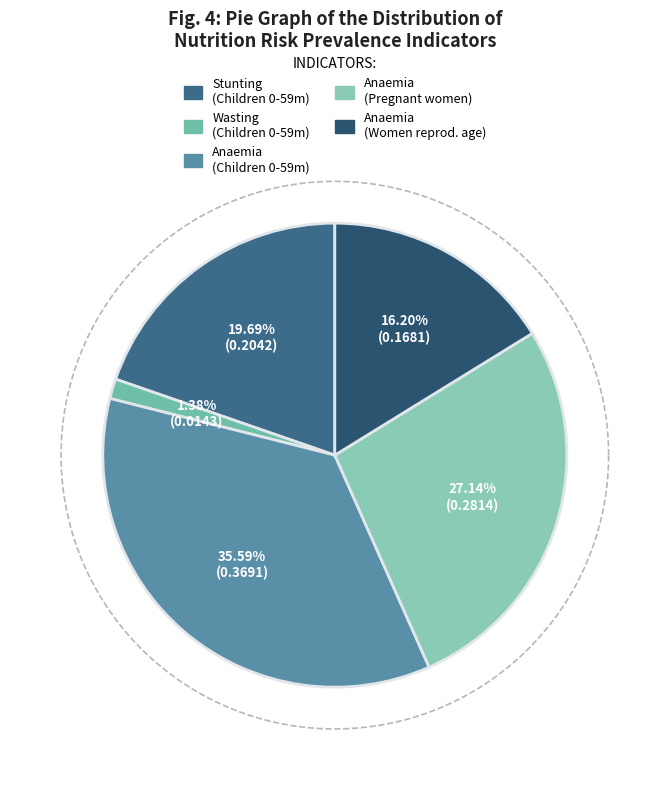

Which category has the smallest portion of the pie?

Wasting prevalence (Children 0-59 months)